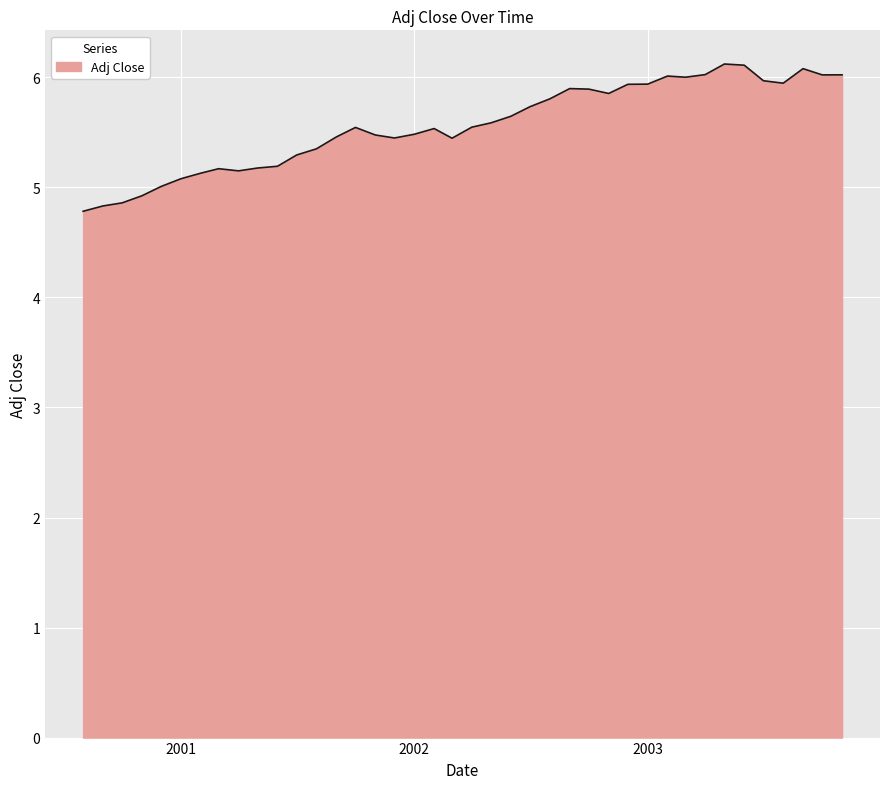

What is the difference between the maximum and minimum values?

1.3